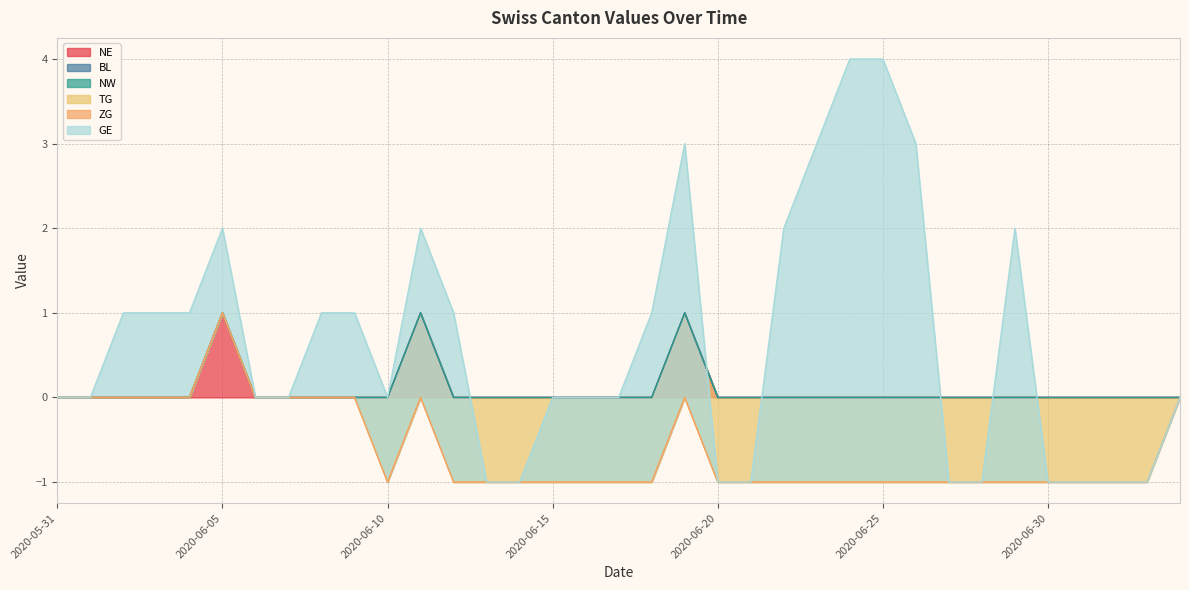

How many data points in TG are above -1?

11